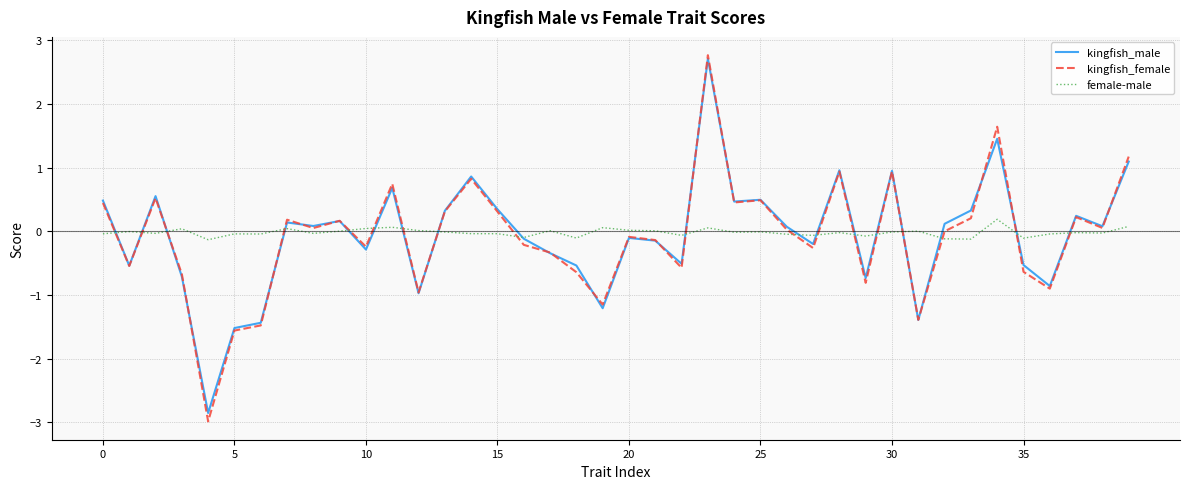

Which series has the widest spread of values?

kingfish_female